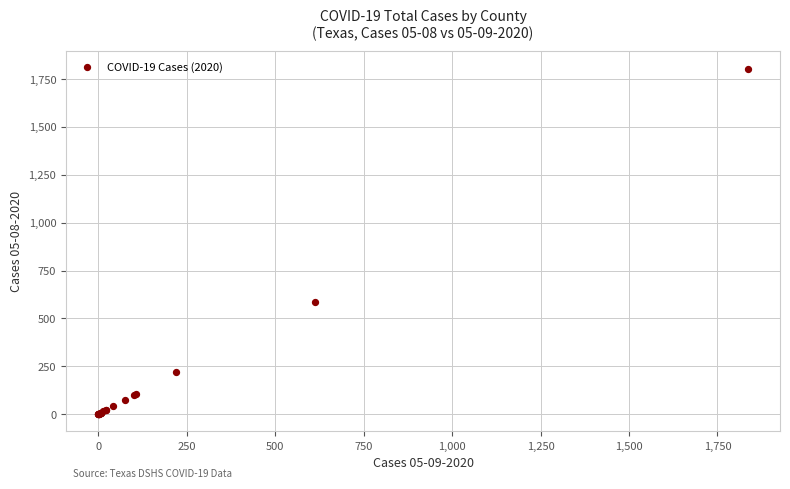

What Y value in the scatter plot is closest to 902?

588